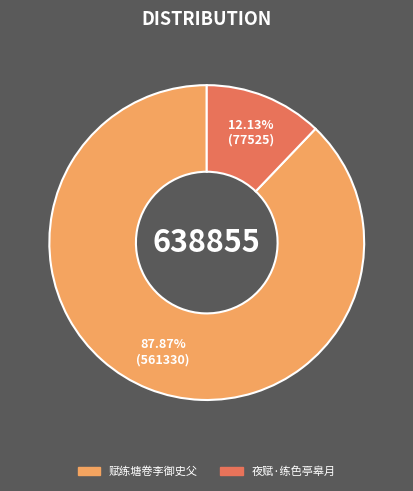

Is it true that 夜赋·练色亭皋月 is 12% of the pie?

True